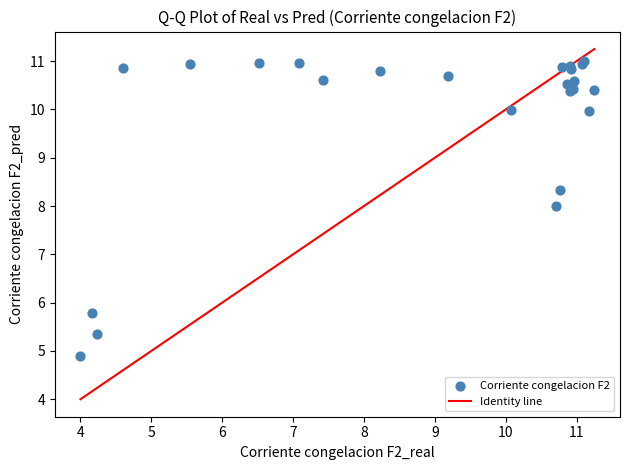

What Y value in the scatter plot is closest to 7?

8.0